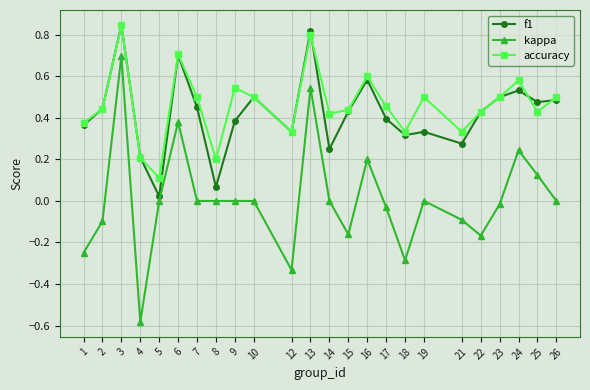

Which series has the widest spread of values?

kappa